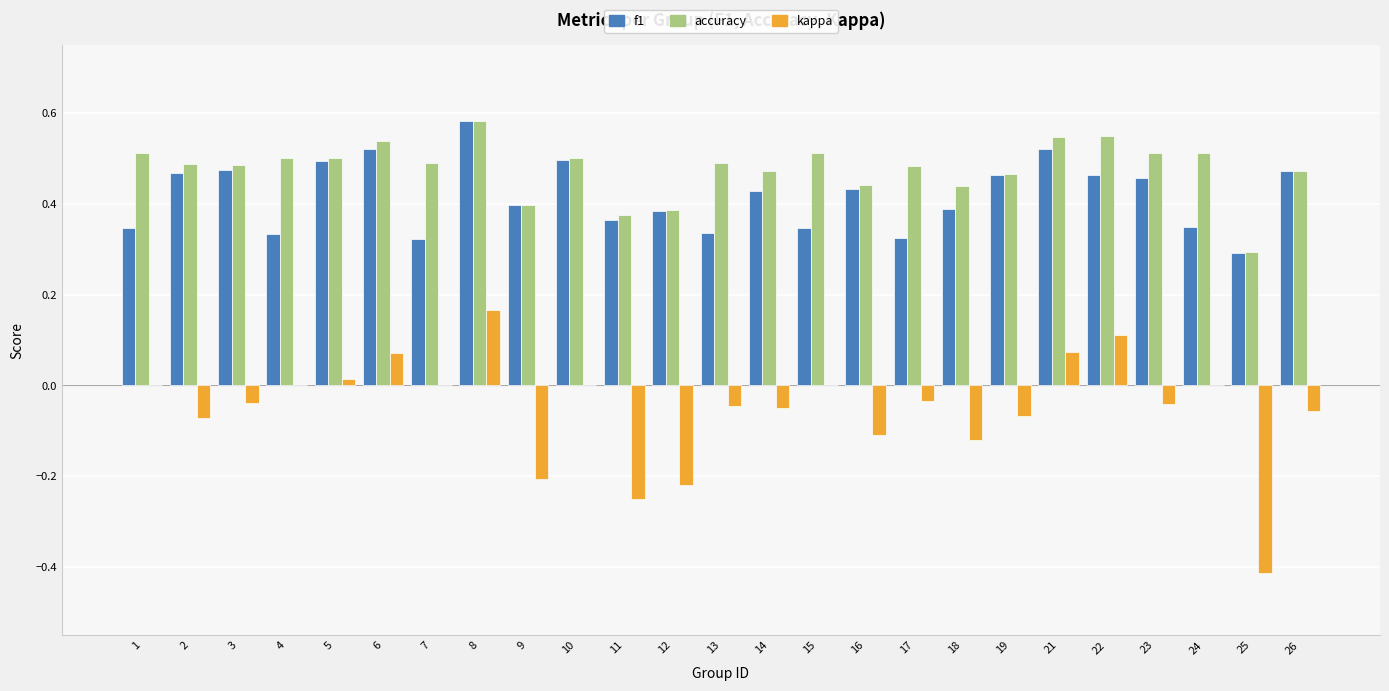

Between 11 and 19, which series saw the biggest shift?

kappa